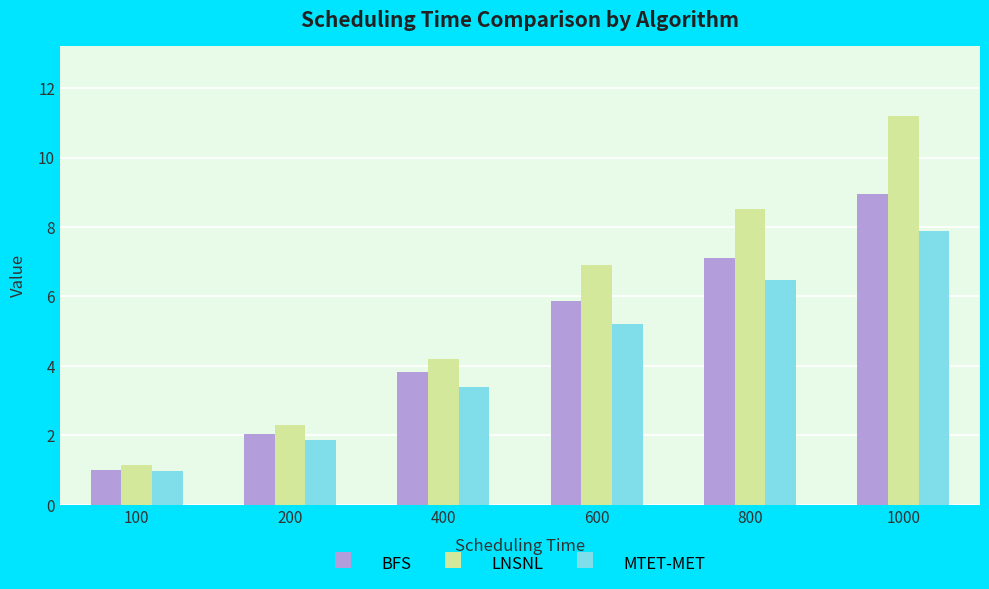

What is the value of the MTET-MET bar at the 2nd from the left?

1.9